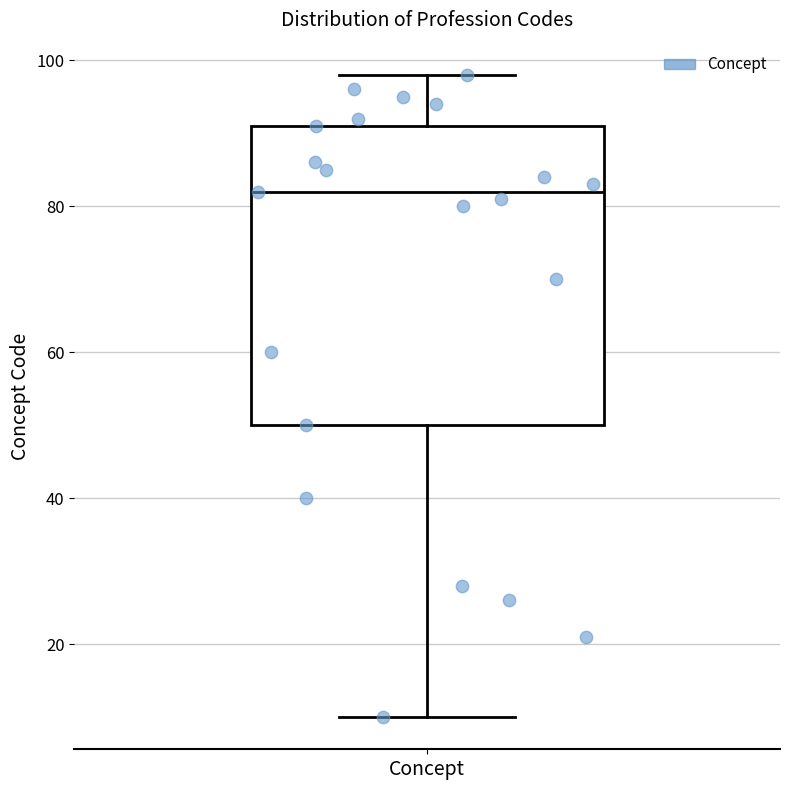

Read this box plot against the y-axis: the position of the median line, the range covered by the box, and the ends of both whiskers. The values are not printed on the chart, so give them approximately, as read against the axis.

median 82, box 50 to 92, whiskers 10 to 98